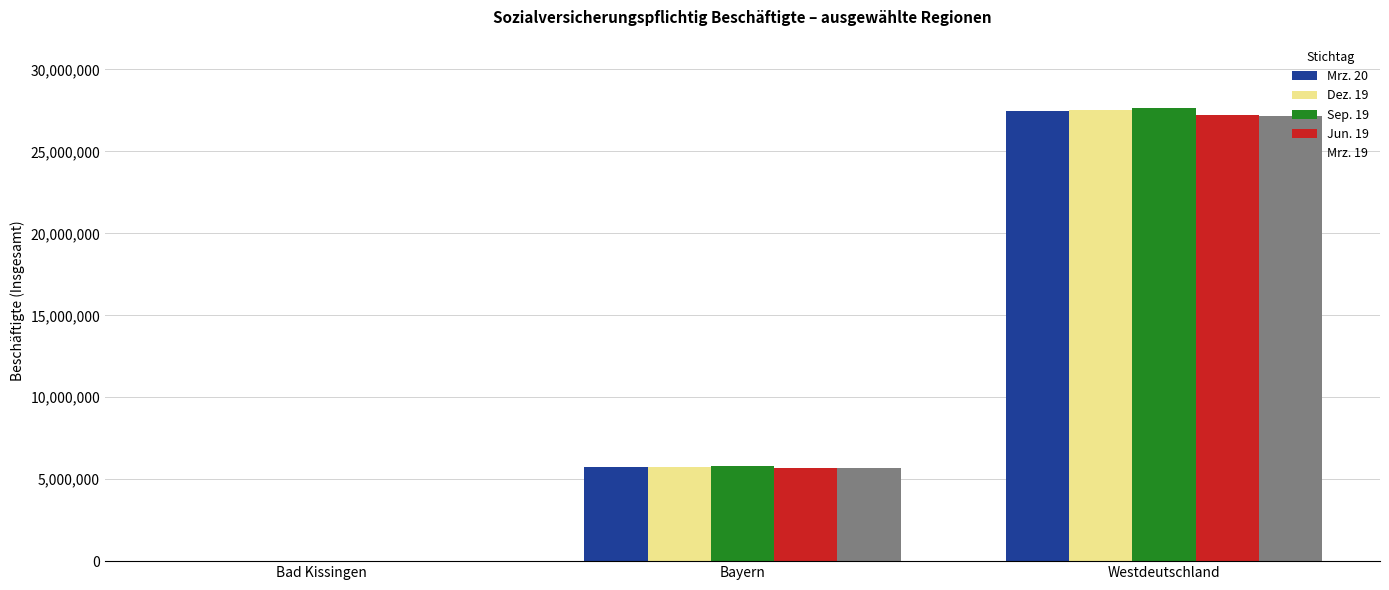

Is the value of Sep. 19 at Westdeutschland greater than the value of Jun. 19 at Bayern?

Yes